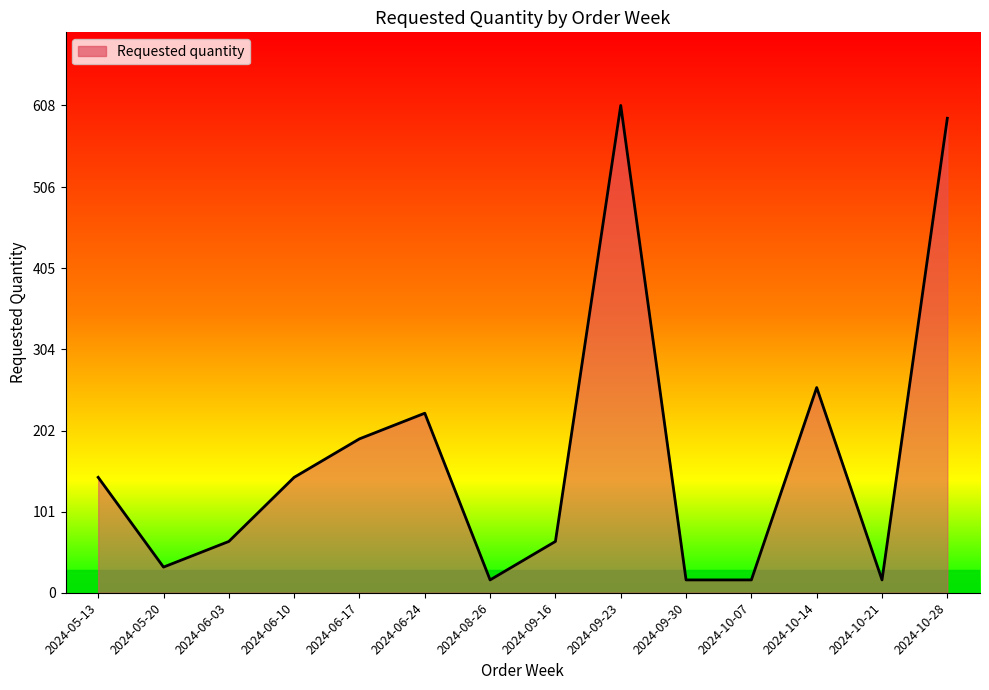

What is the minimum value shown in the chart?

16